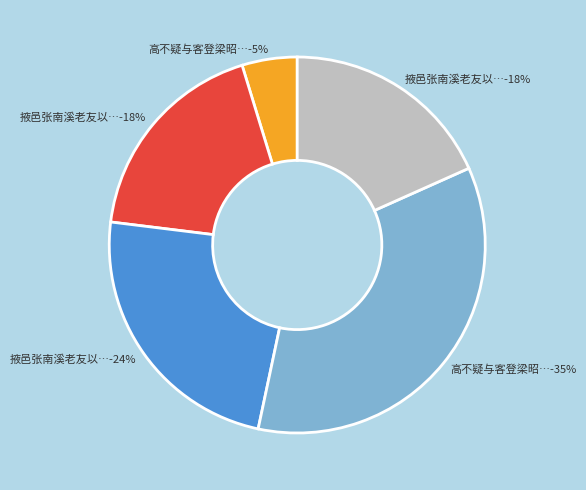

Rank the categories by value from highest to lowest.

高不疑与客登梁昭明钓台李肩吾和前诗见遗用韵谢之, 掖邑张南溪老友以赵见亭侍御诗扇见遗用韵寄答二首, 掖邑张南溪老友以赵见亭侍御诗扇见遗用韵寄答二首 其二, 掖邑张南溪老友以赵见亭侍御诗扇见遗用韵寄答二首 其一, 高不疑与客登梁昭明钓台李肩吾和前诗见遗用